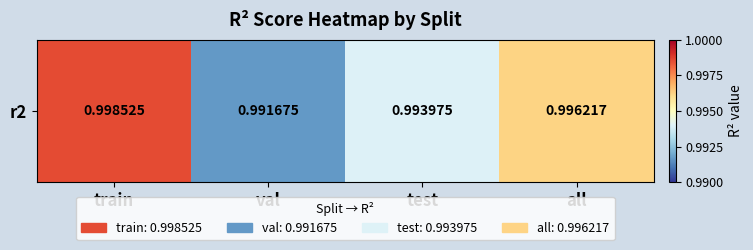

List the labels in order of value, largest first.

train, all, test, val